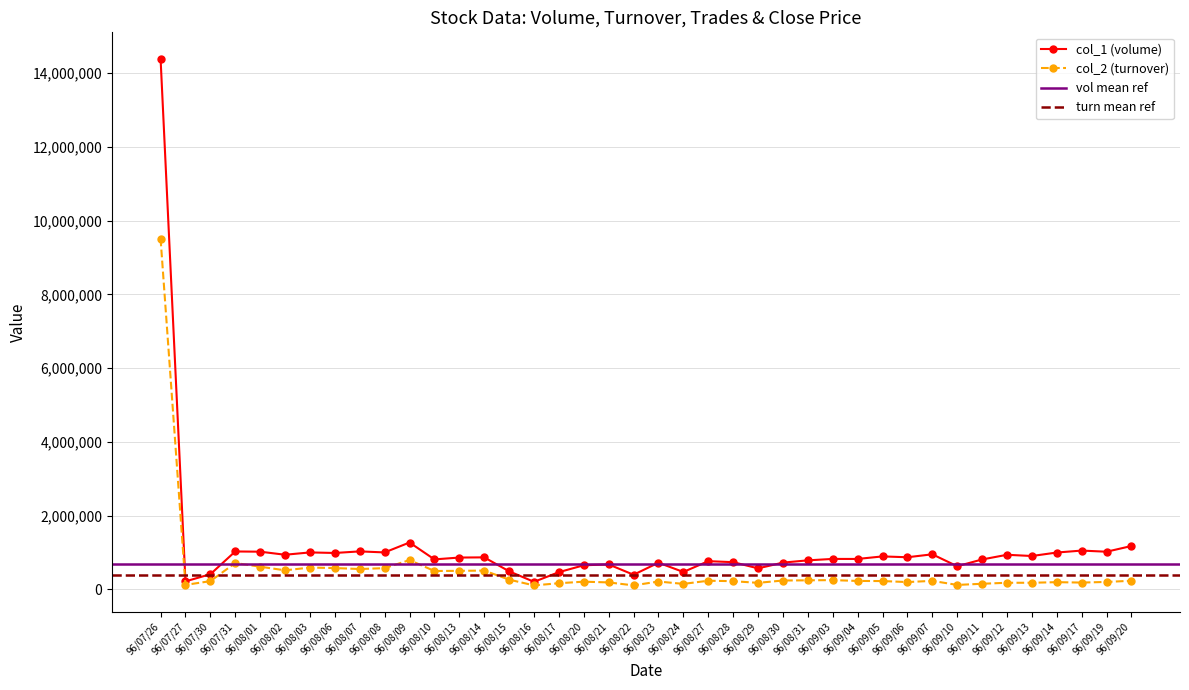

Which label corresponds to the largest value in the chart?

96/07/26